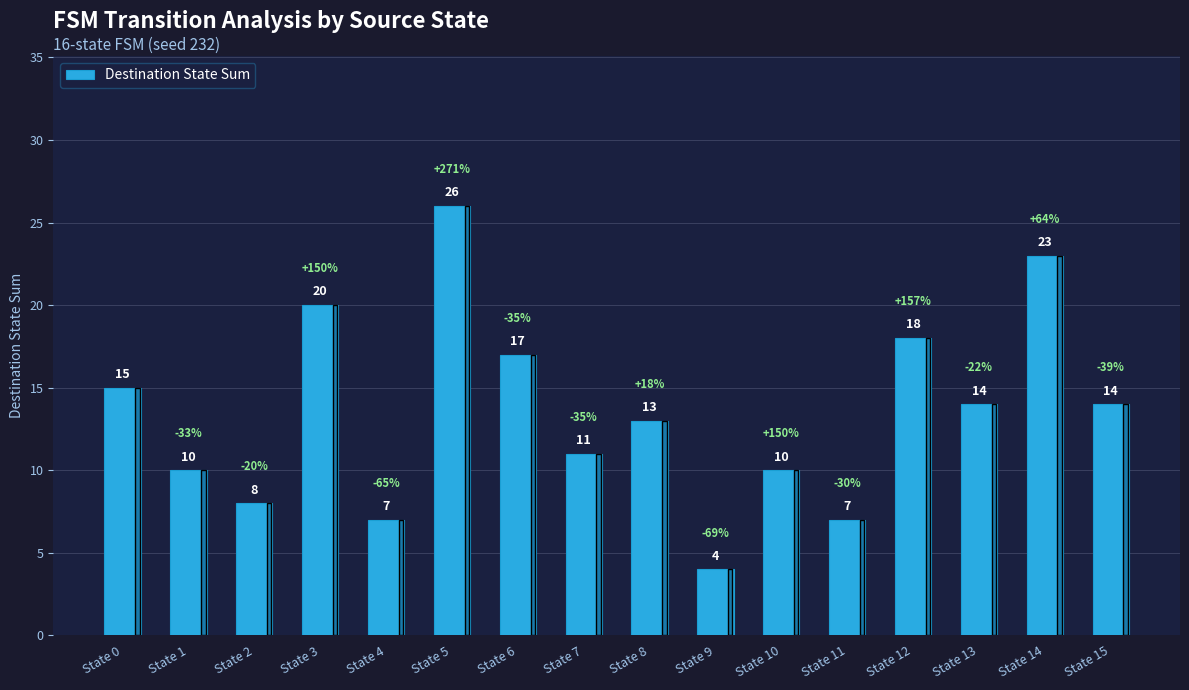

What is the difference between the second highest and minimum values?

19